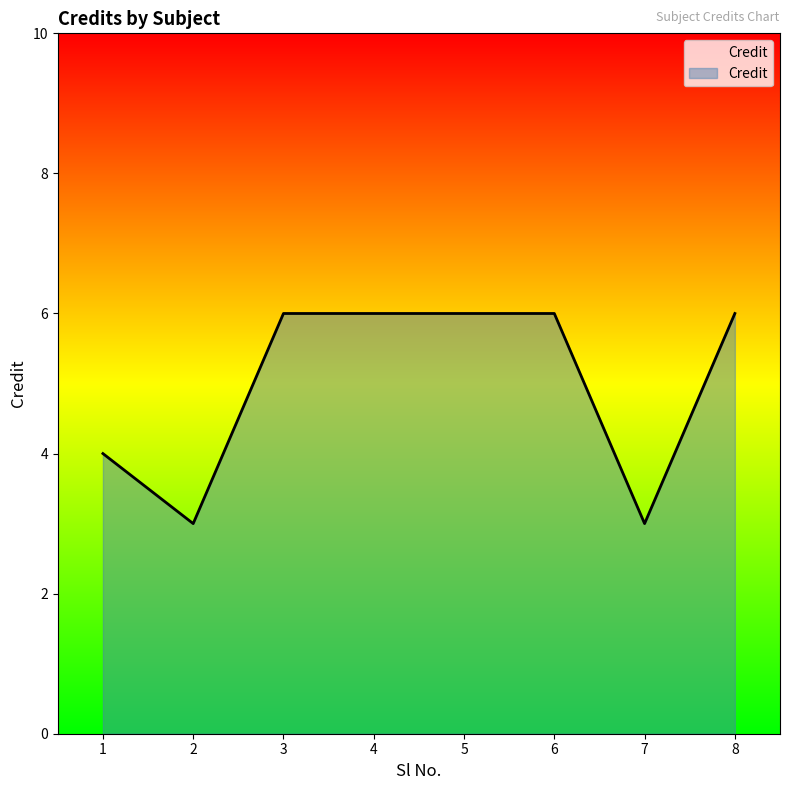

What is the sum of the values at 8 and 6?

12